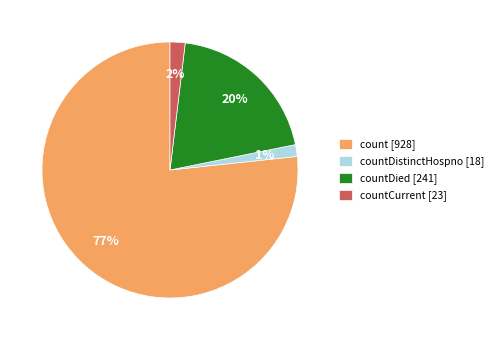

How many segments does this pie chart have?

4